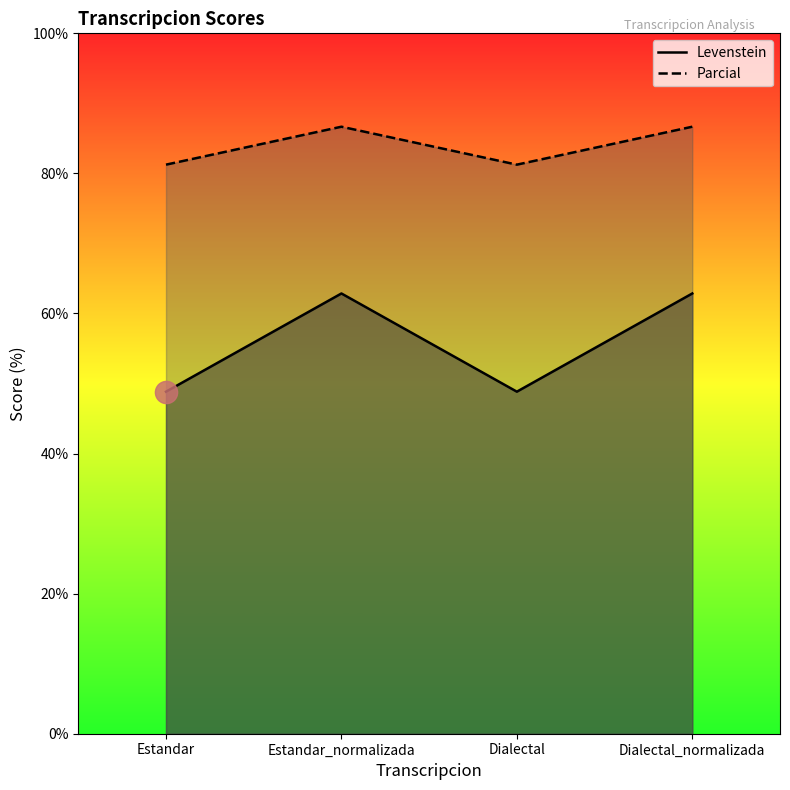

List the series in order of their peak value, lowest first.

Levenstein, Parcial